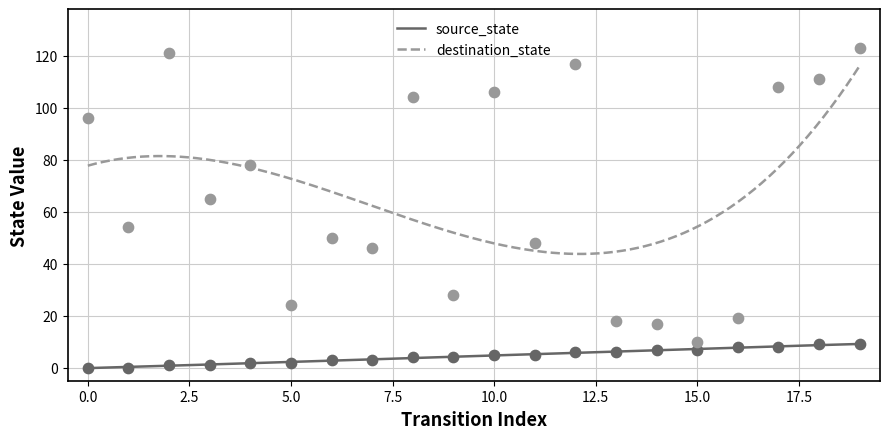

At how many categories does at least one series exceed 5?

20